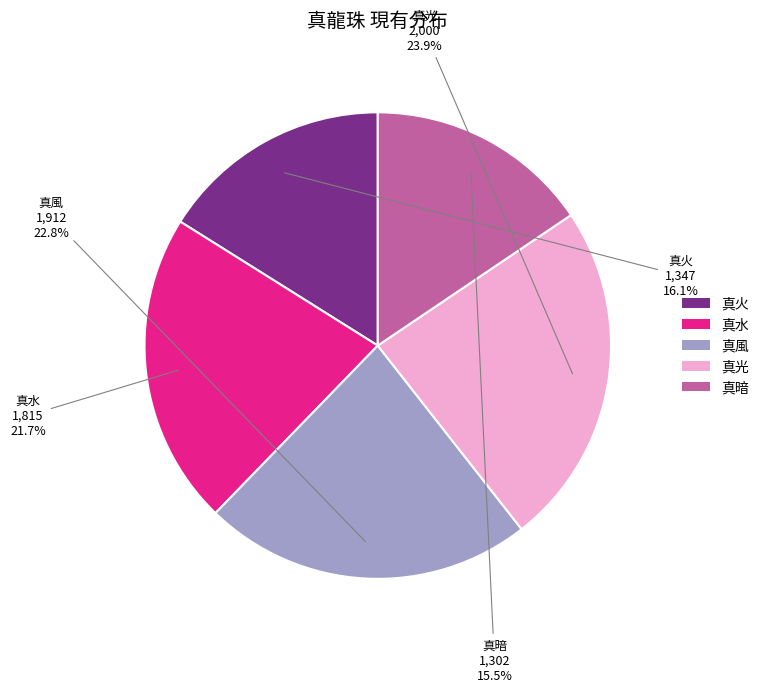

Which category has the smallest portion of the pie?

真暗